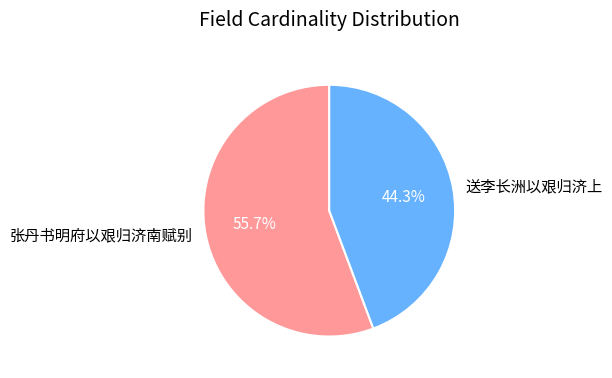

Which category has the smallest portion of the pie?

送李长洲以艰归济上